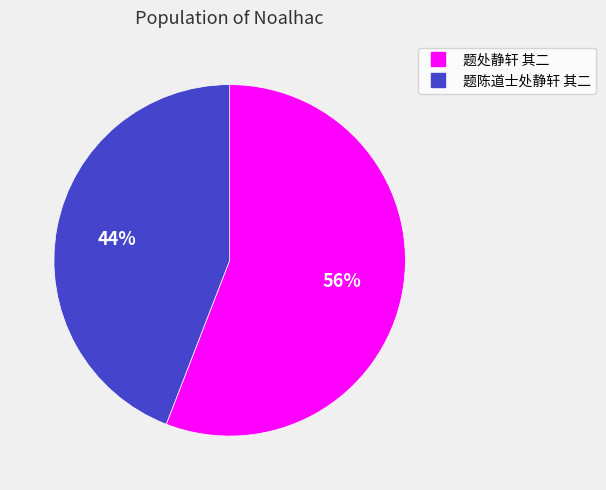

Combined, do 题处静轩 其二 and 题陈道士处静轩 其二 account for over 50%?

Yes